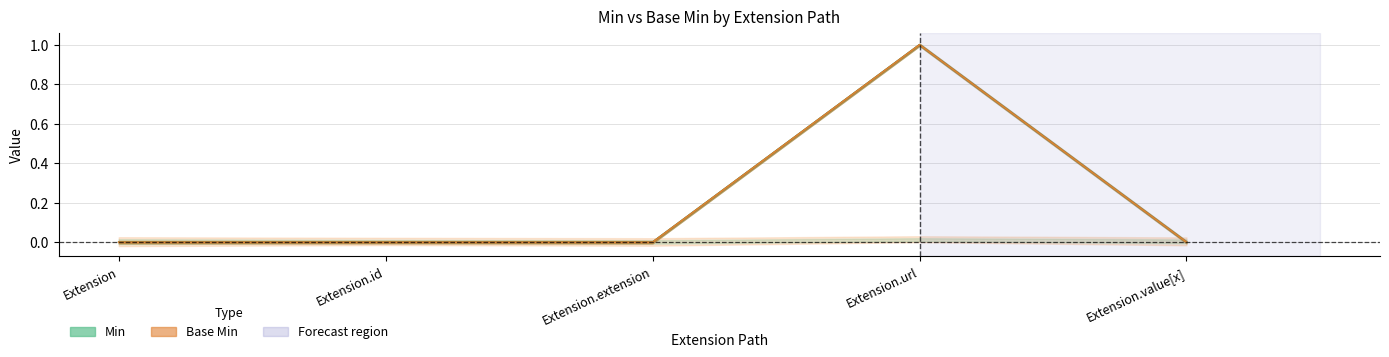

How many Base Min (center) values are between 0 and 1?

5